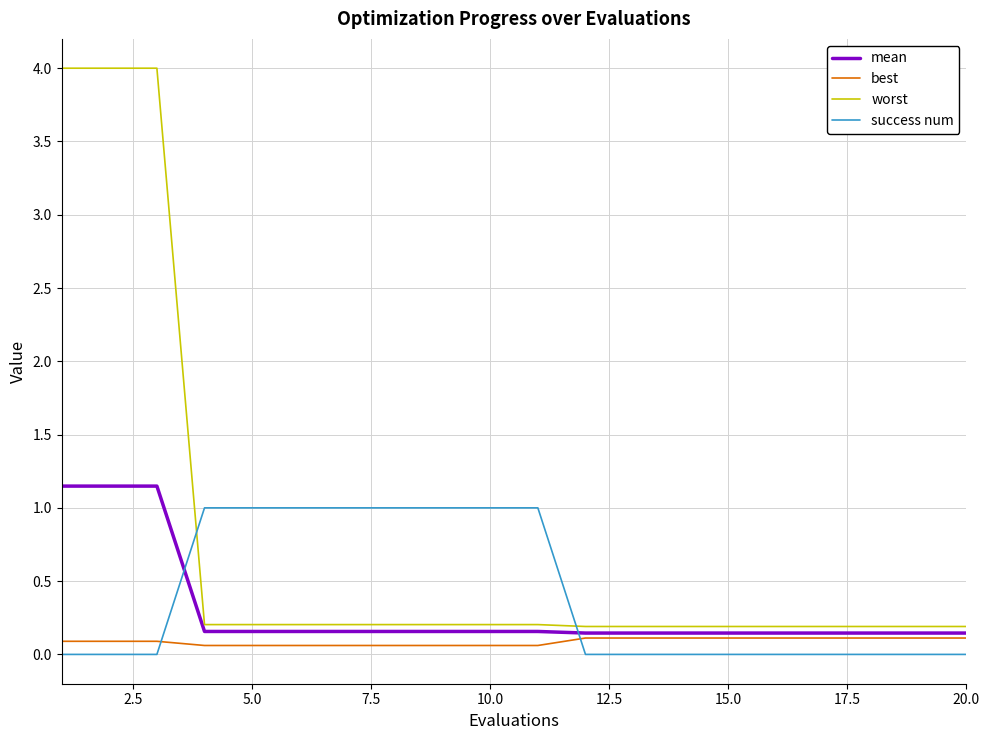

Which series ends up on top after the final intersection of mean and success num?

mean